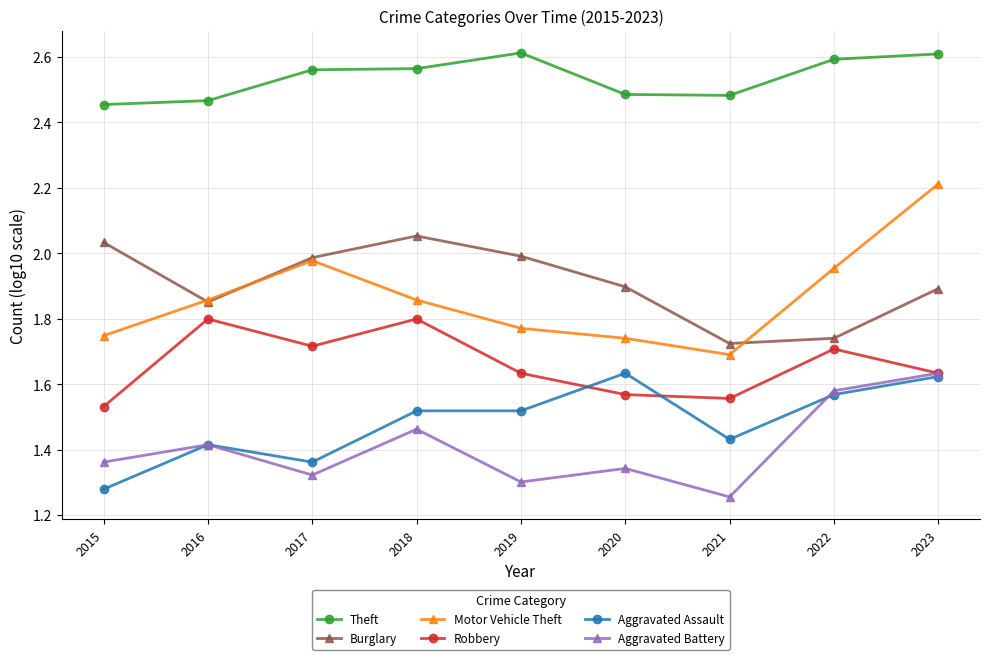

At how many categories does at least one series exceed 1?

9